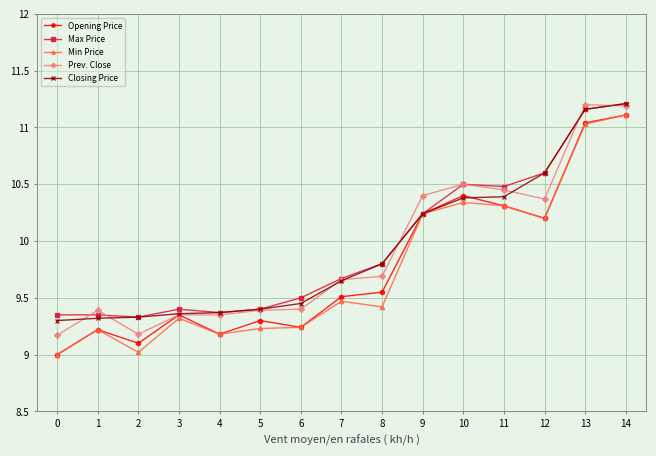

What is the value of the Min Price point at the 3rd from the left?

9.0